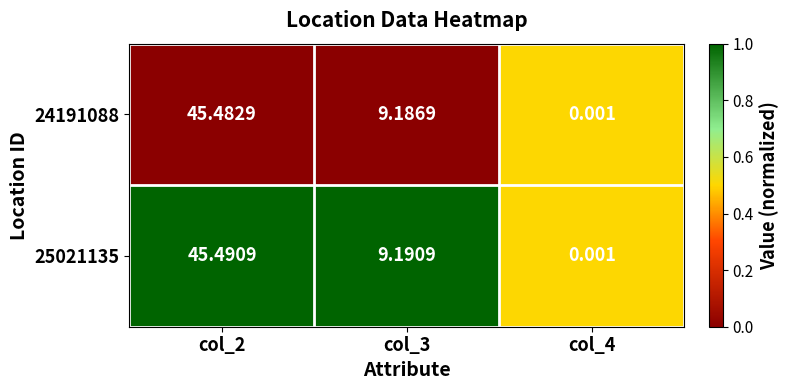

Is the value of 24191088 at col_2 greater than the value of 25021135 at col_3?

Yes